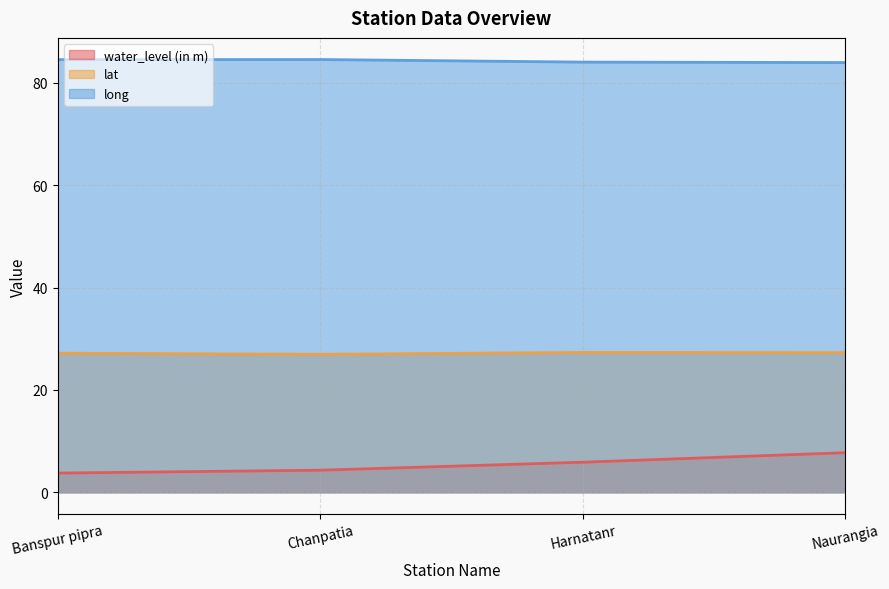

What are all the series names shown in the legend?

water_level (in m), lat, long